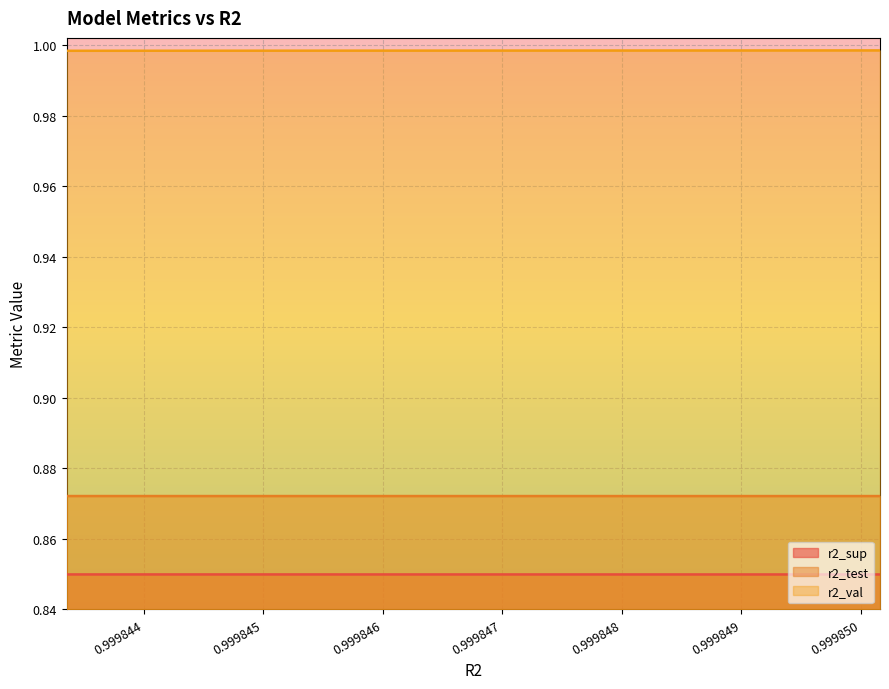

Rank the series by their maximum value, from highest to lowest.

r2_val, r2_test, r2_sup